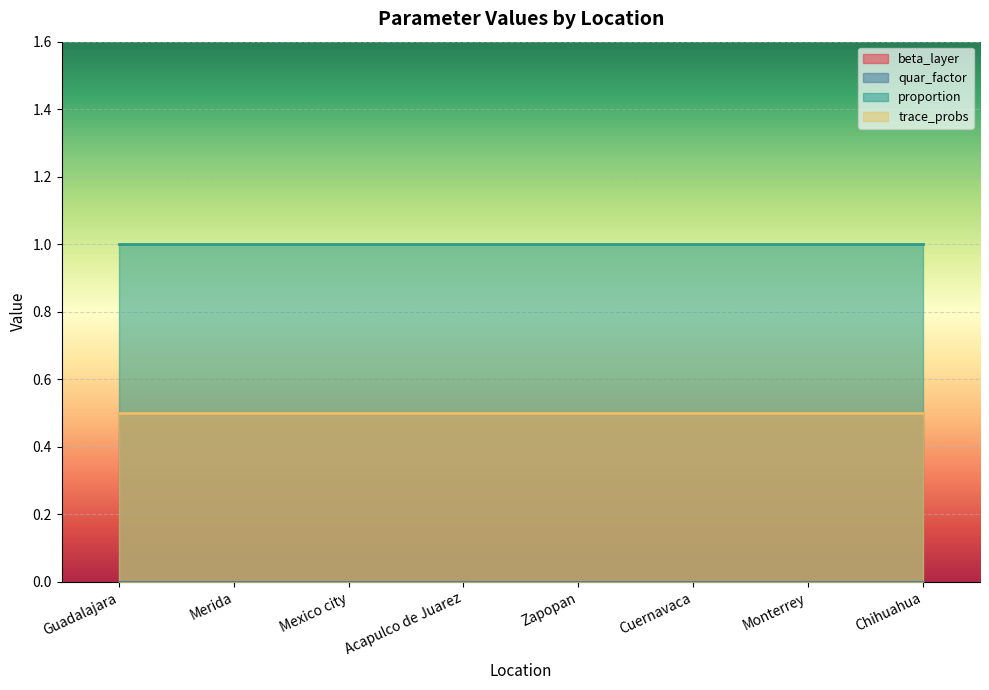

Rank the categories by beta_layer value from highest to lowest.

Guadalajara, Merida, Mexico city, Acapulco de Juarez, Zapopan, Cuernavaca, Monterrey, Chihuahua